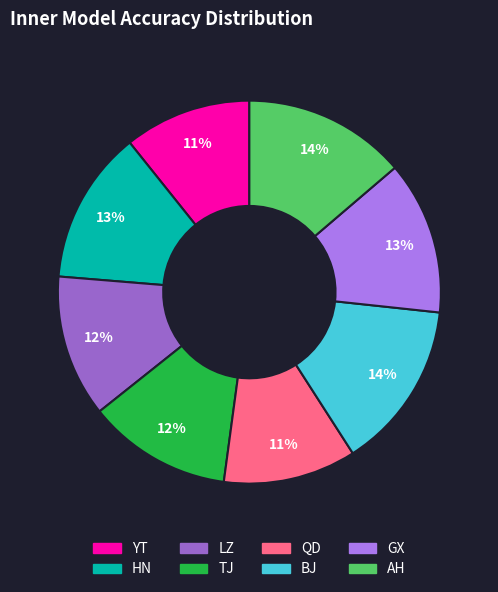

What percentage is the HN slice, to the nearest percent?

13%